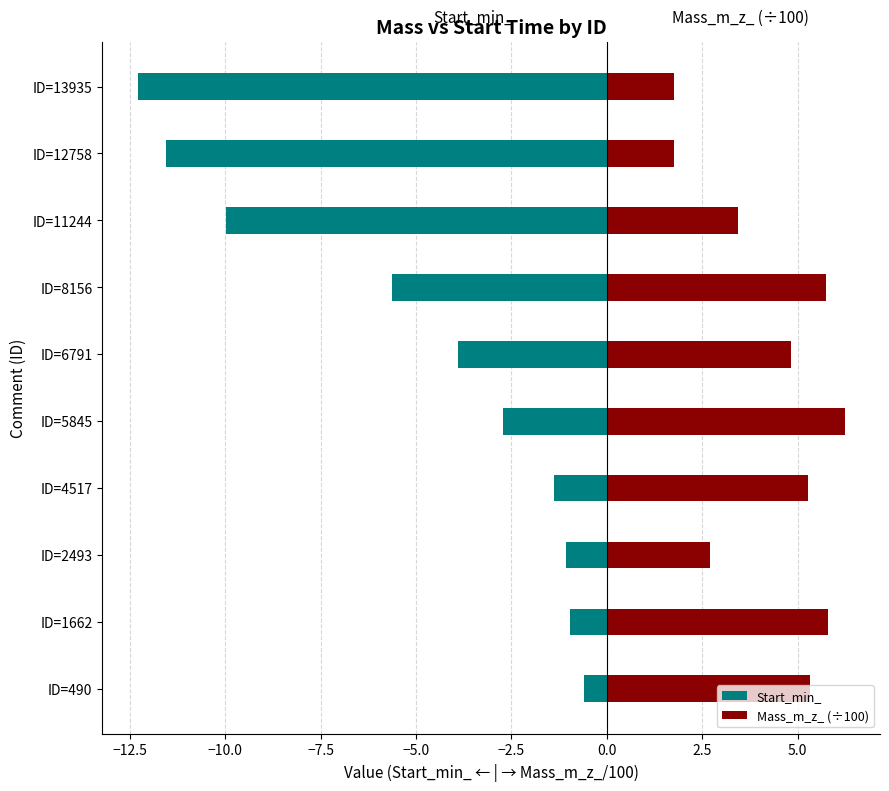

List the series in order of their overall mean, lowest first.

Start_min_, Mass_m_z_ (÷100)